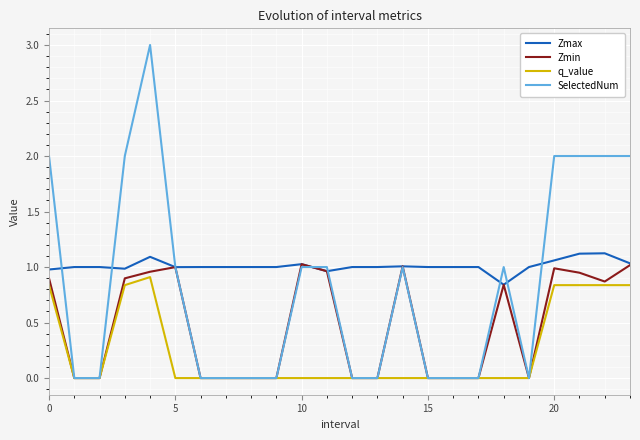

Rank the series by their maximum value, from lowest to highest.

q_value, Zmin, Zmax, SelectedNum